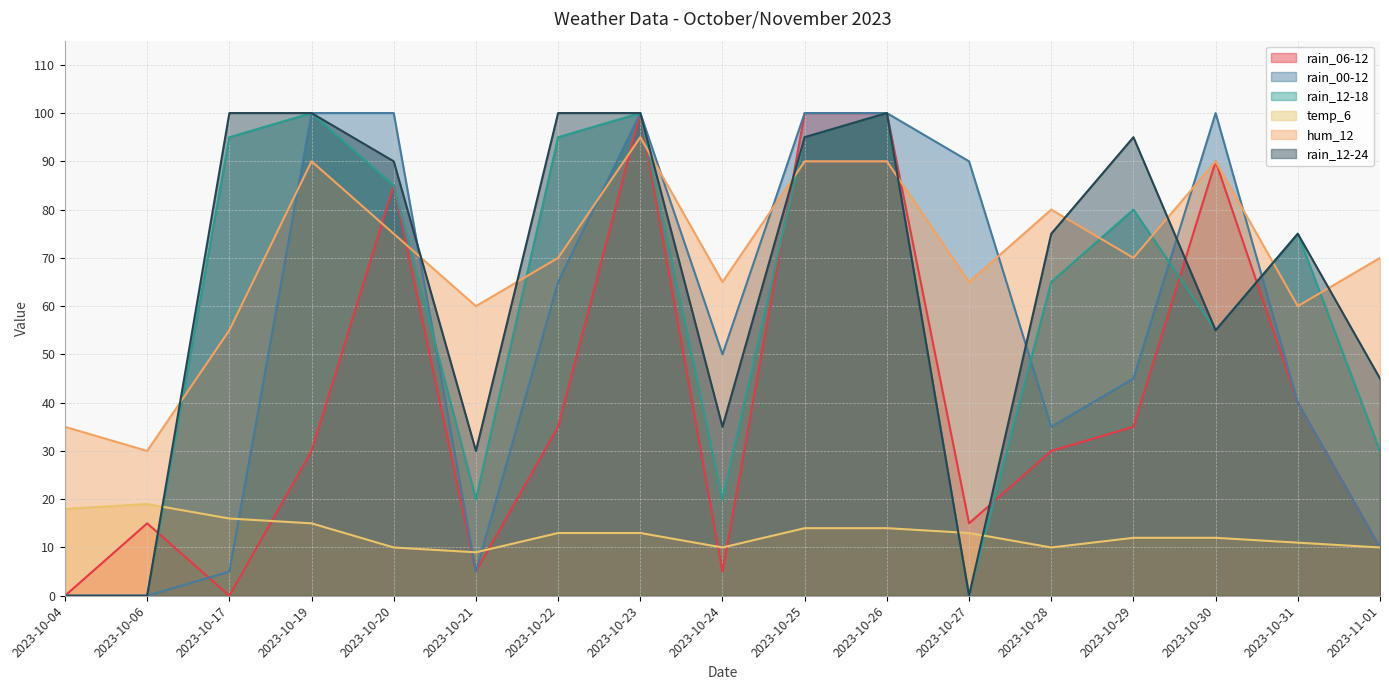

At which category is the sum across all series the highest?

2023-10-23